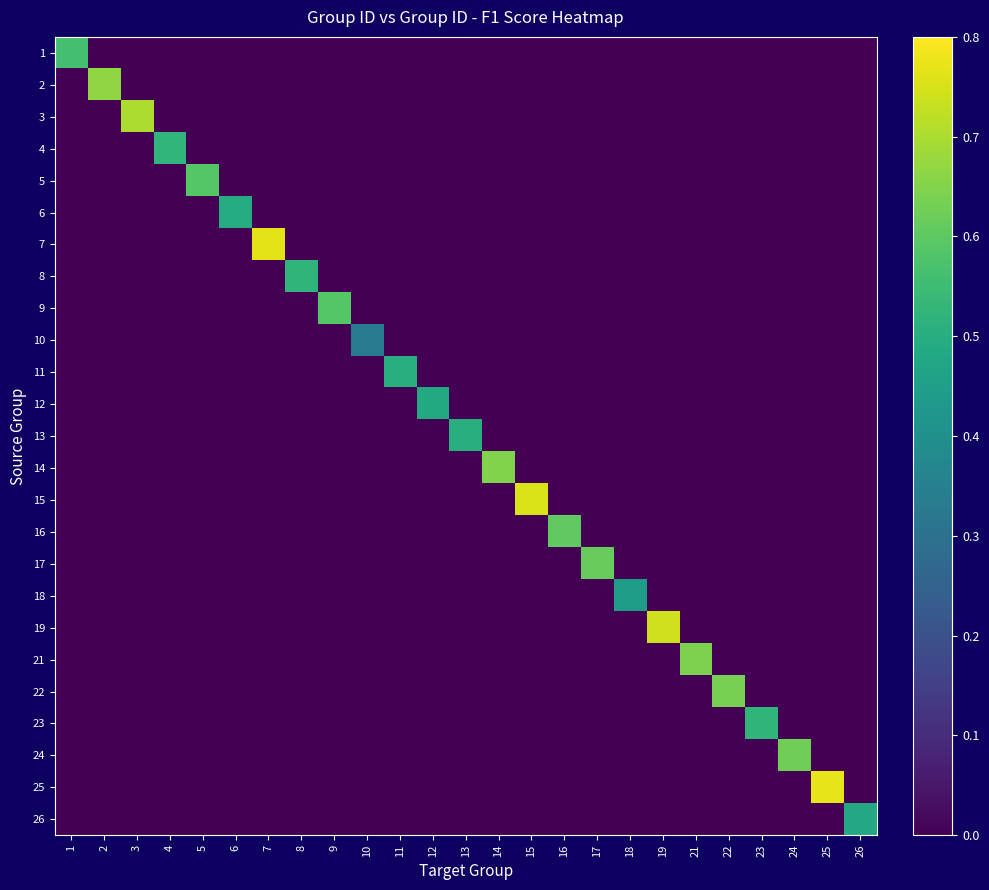

Which series has the largest range (max minus min)?

25